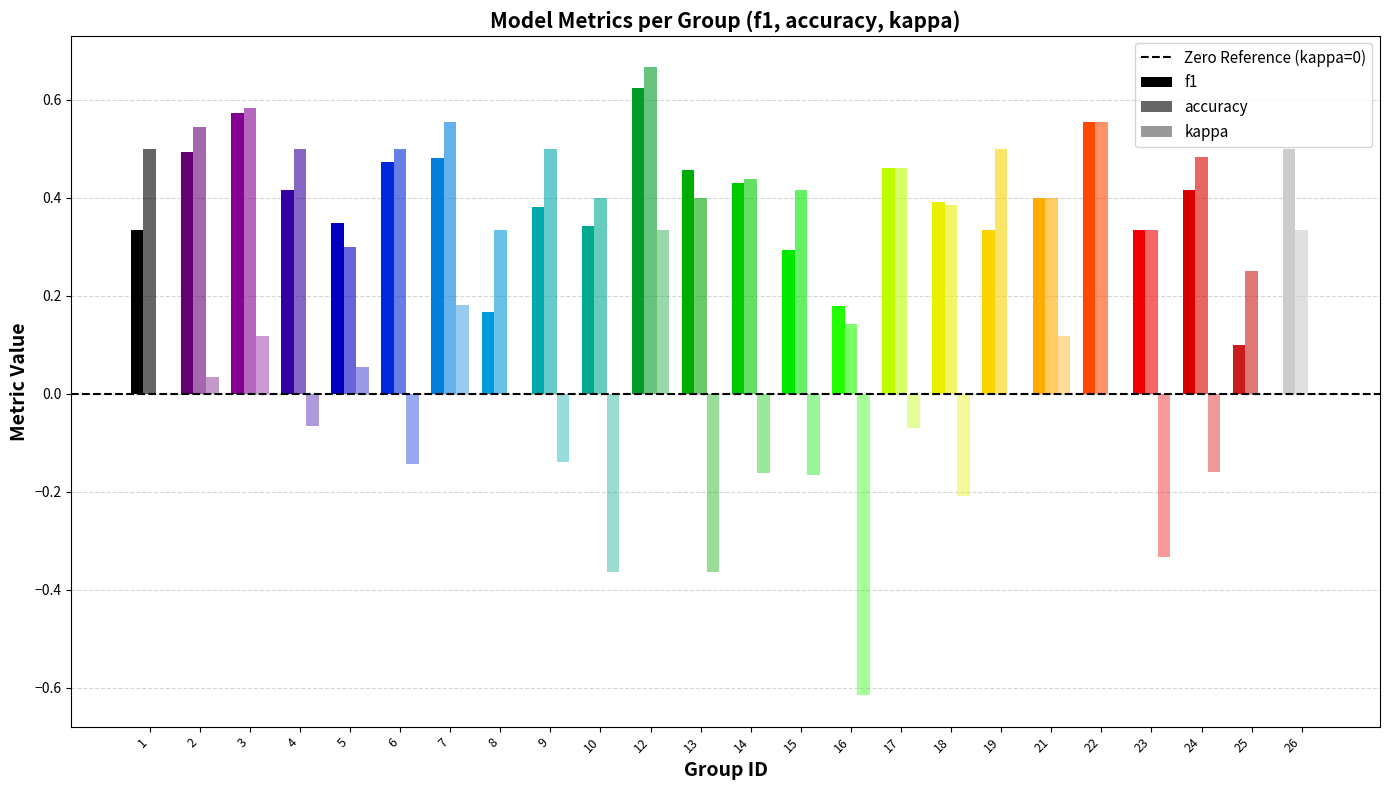

Reading right to left, what are all the values shown in this chart?

f1: 26=0.5	25=0.1	24=0.4	23=0.3	22=0.6	21=0.4	19=0.3	18=0.4	17=0.5	16=0.2	15=0.3	14=0.4	13=0.5	12=0.6	10=0.3	9=0.4	8=0.2	7=0.5	6=0.5	5=0.3	4=0.4	3=0.6	2=0.5	1=0.3
accuracy: 26=0.3	25=0.2	24=0.5	23=0.3	22=0.6	21=0.4	19=0.5	18=0.4	17=0.5	16=0.1	15=0.4	14=0.4	13=0.4	12=0.7	10=0.4	9=0.5	8=0.3	7=0.6	6=0.5	5=0.3	4=0.5	3=0.6	2=0.5	1=0.5
kappa: 26=0.0	25=0.0	24=-0.2	23=-0.3	22=0.0	21=0.1	19=0.0	18=-0.2	17=-0.1	16=-0.6	15=-0.2	14=-0.2	13=-0.4	12=0.3	10=-0.4	9=-0.1	8=0.0	7=0.2	6=-0.1	5=0.1	4=-0.1	3=0.1	2=0.0	1=0.0